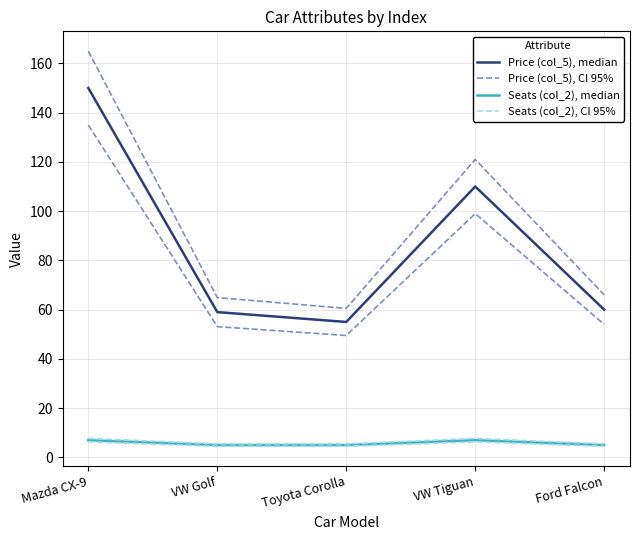

True or false: Price (col_5), CI 95% has a value of 121.0 at VW Tiguan.

True